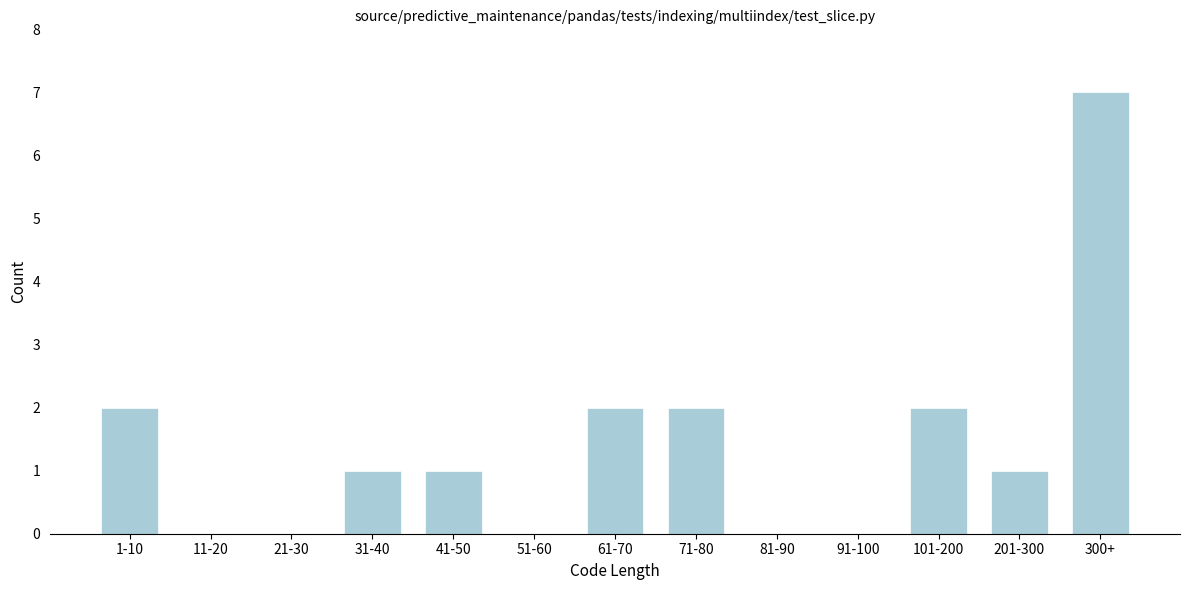

Reading left to right, what are all the values shown in this chart?

1-10=2	11-20=0	21-30=0	31-40=1	41-50=1	51-60=0	61-70=2	71-80=2	81-90=0	91-100=0	101-200=2	201-300=1	300+=7